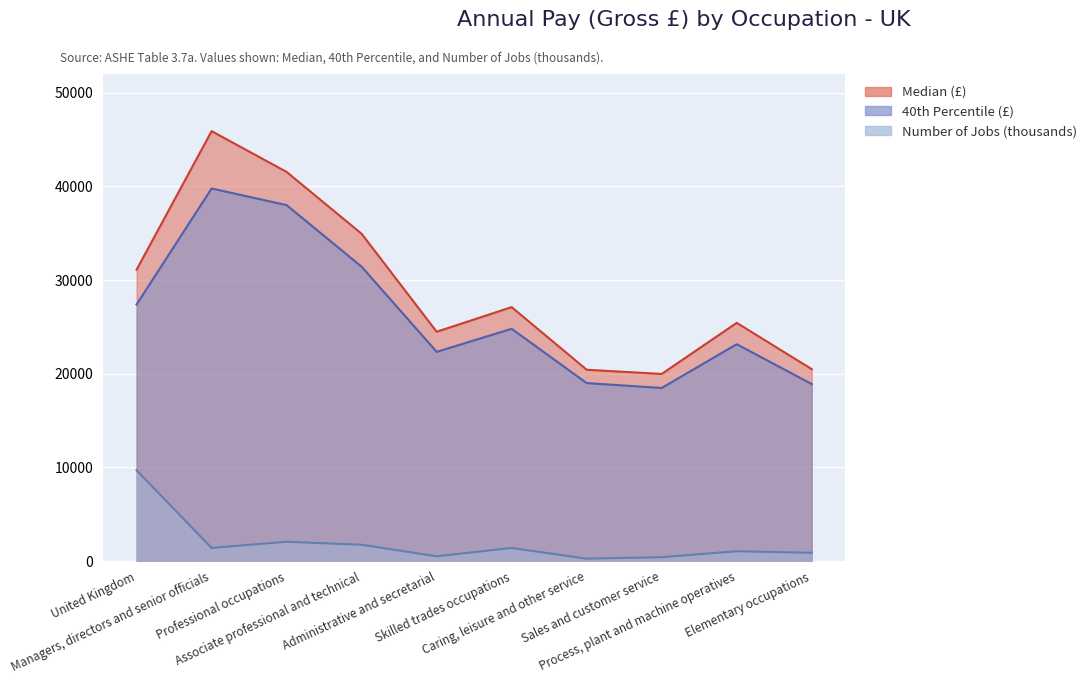

How many interior local valleys does the Number of jobs (thousands) series have?

3